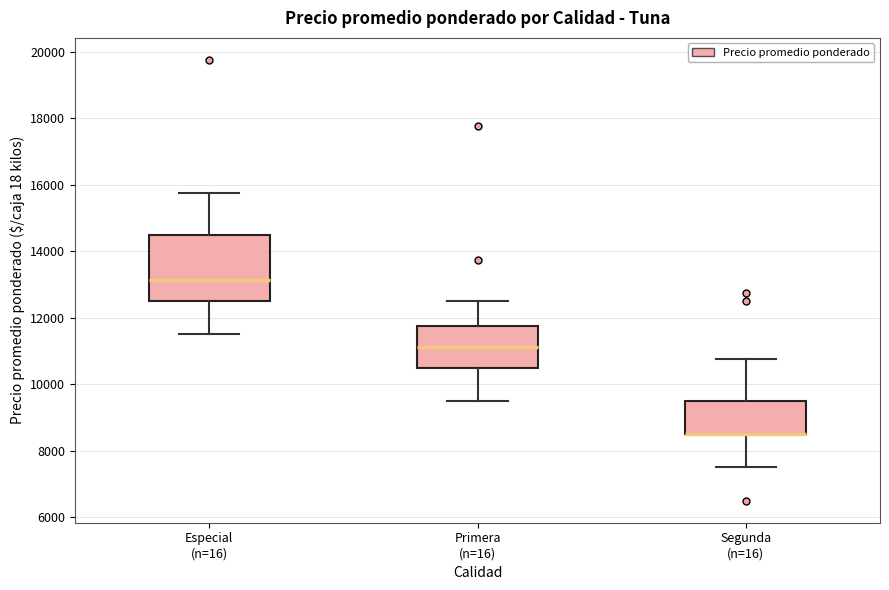

Where does the lower whisker of the box for Segunda (n=16) end on the y-axis? The values are not printed on the chart, so give them approximately, as read against the axis.

7600